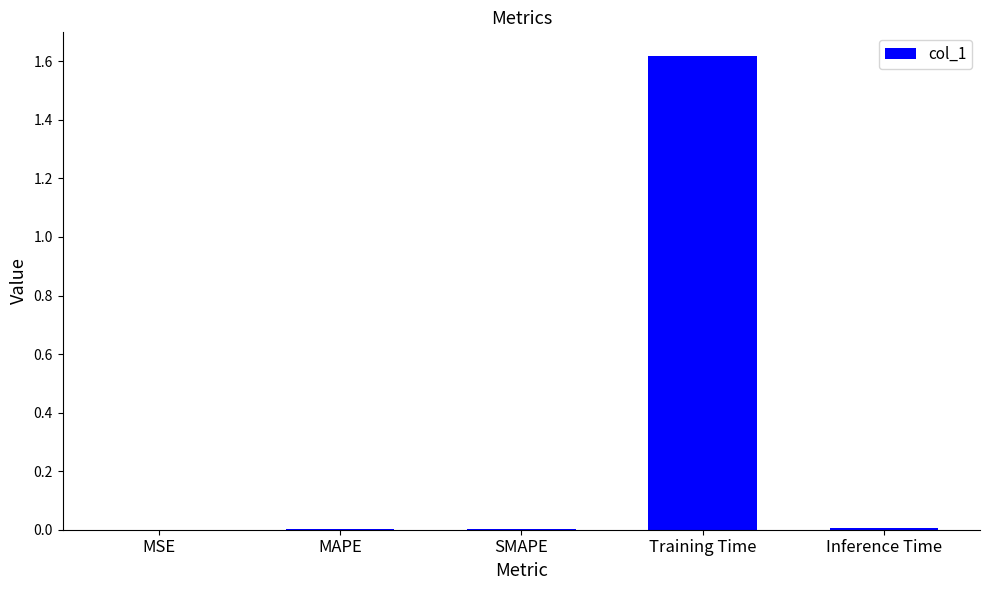

Between MSE and Training Time, which is larger?

Training Time